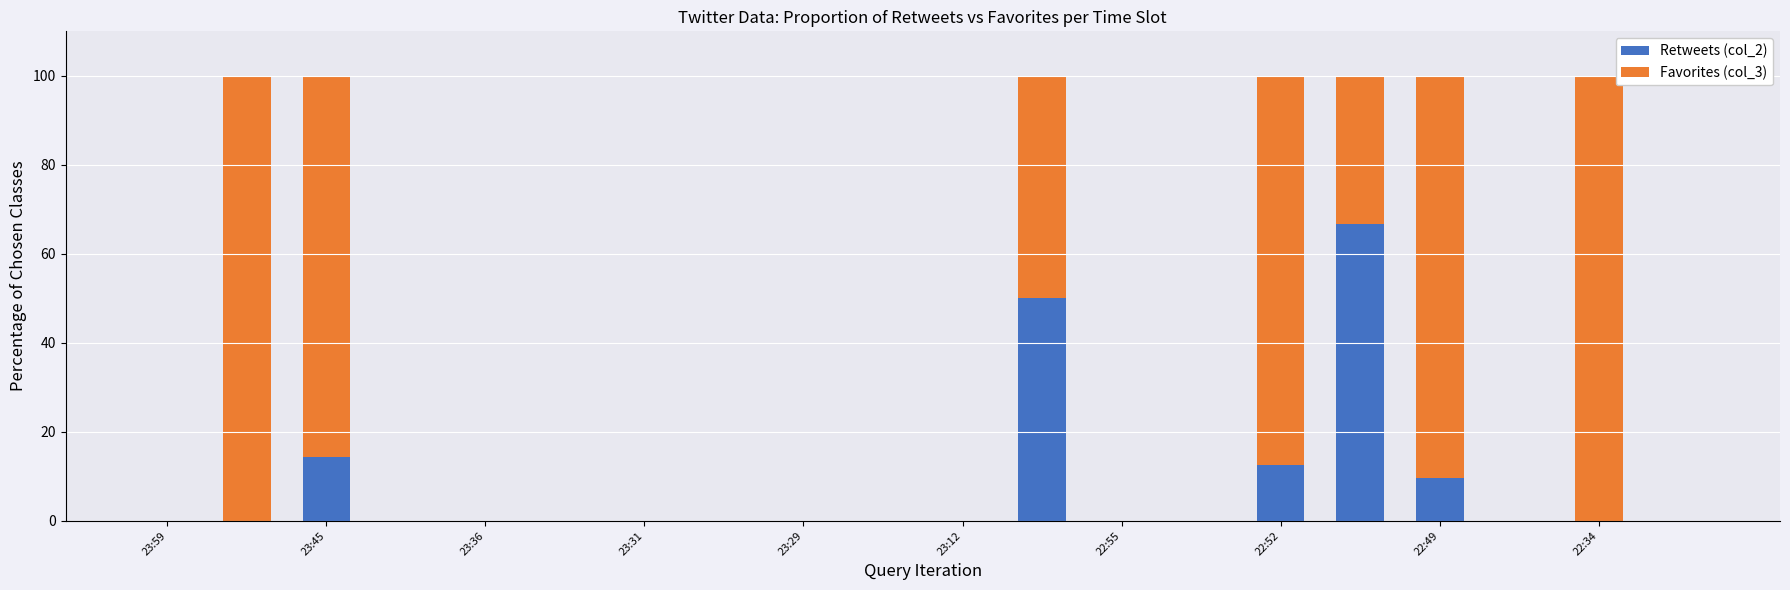

What is the highest value of the Retweets (col_2) series?

66.7